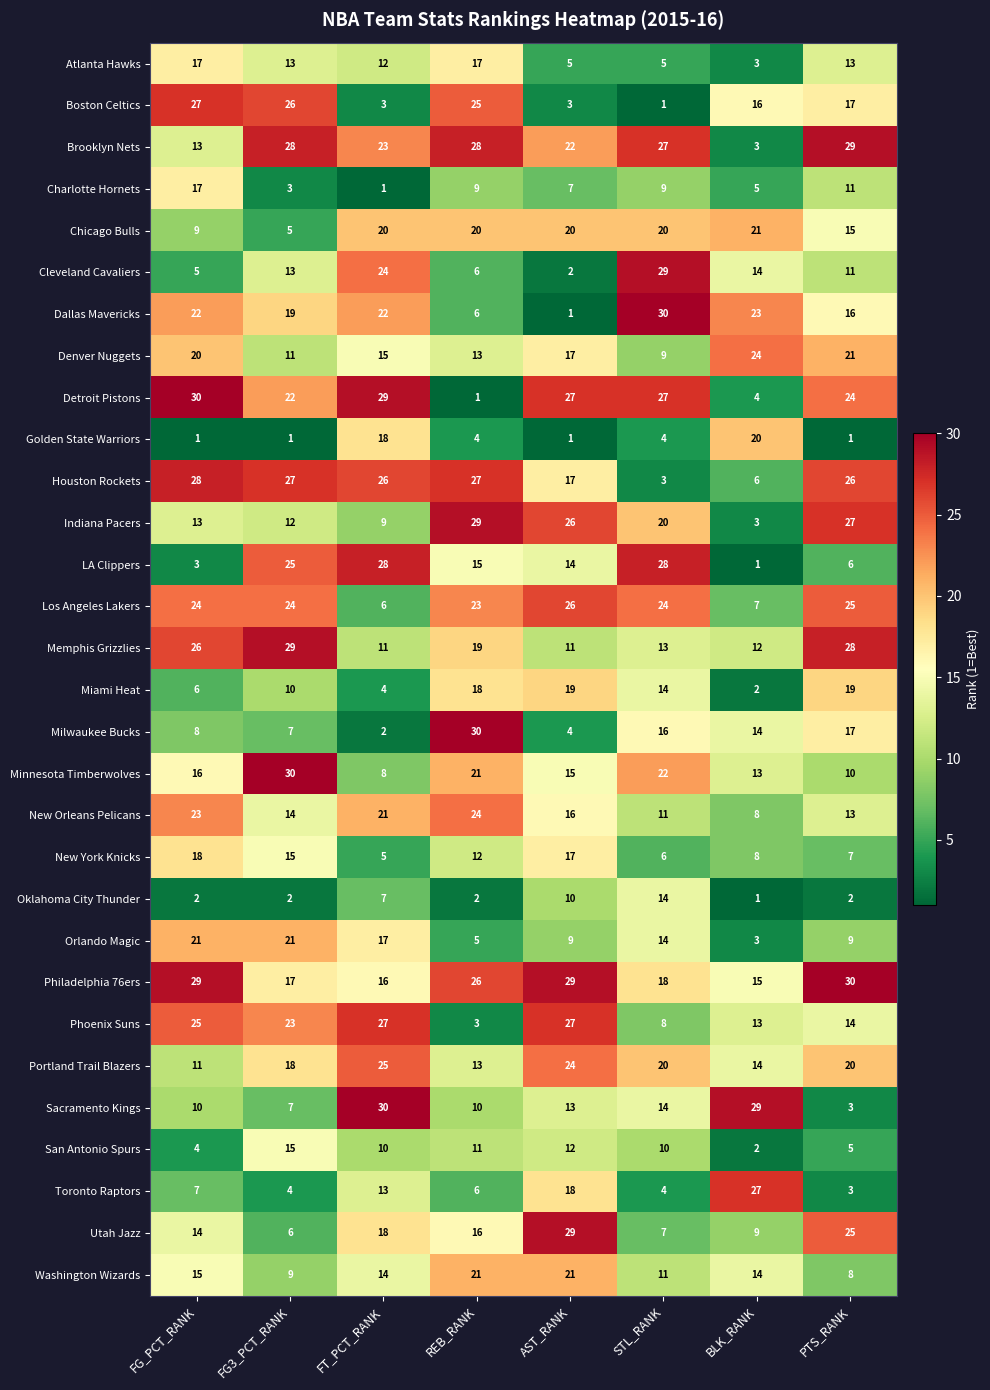

At how many categories does at least one series exceed 27?

8